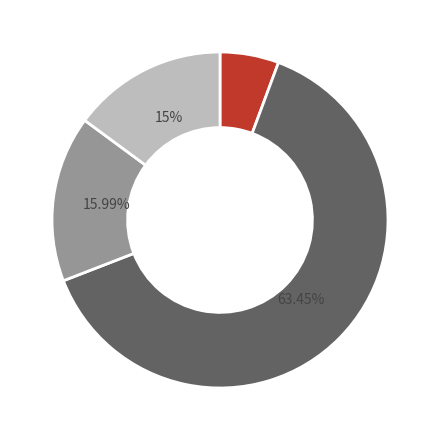

Is there a majority slice in this chart?

Yes